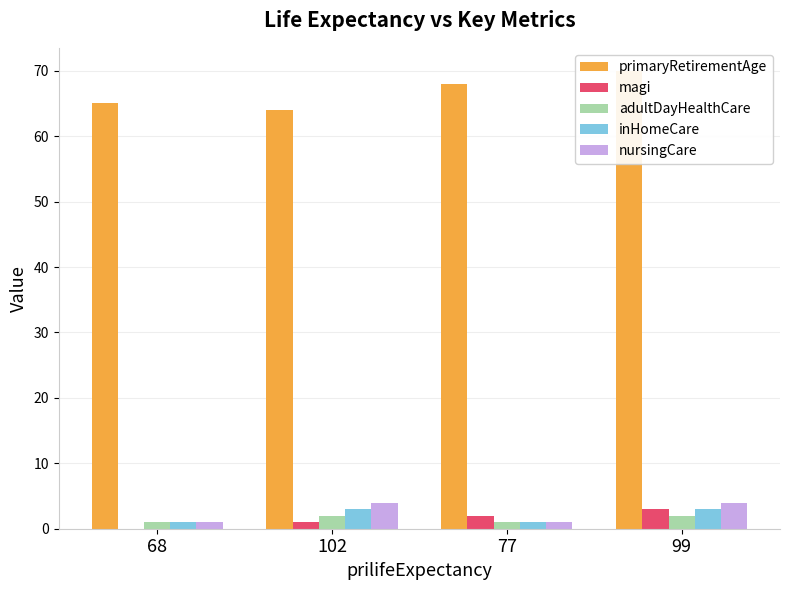

Between 68 and 99, which series saw the biggest shift?

primaryRetirementAge